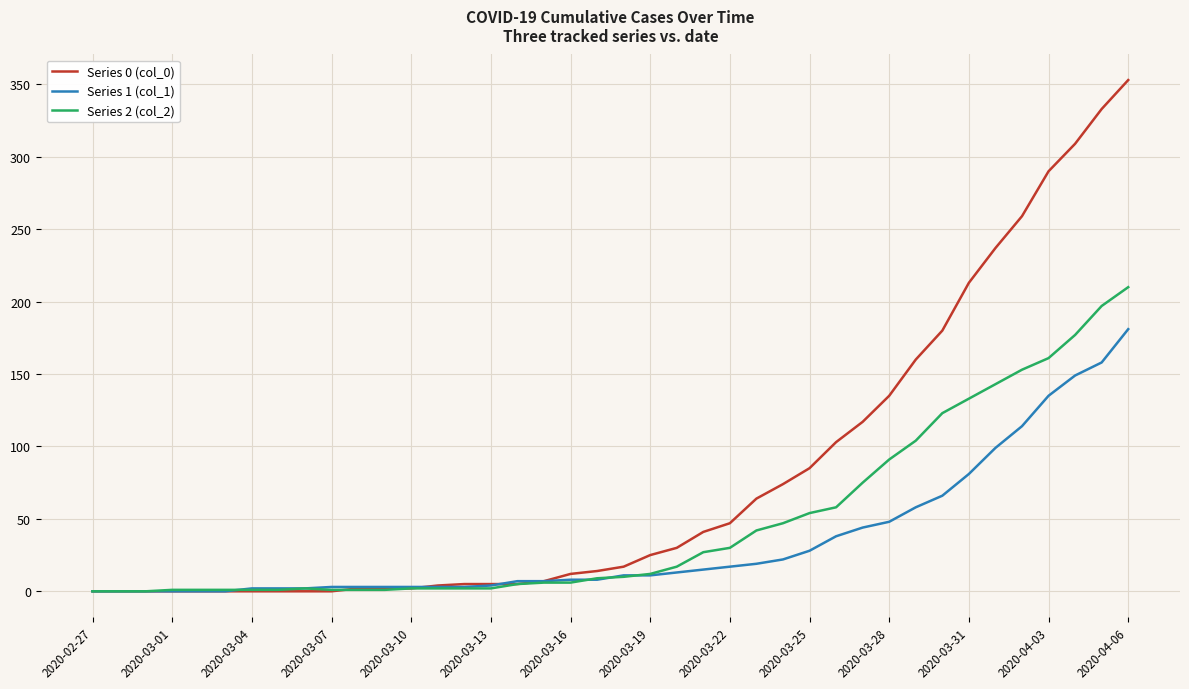

What is the sum of all Series 1 (col_1) values?

1365